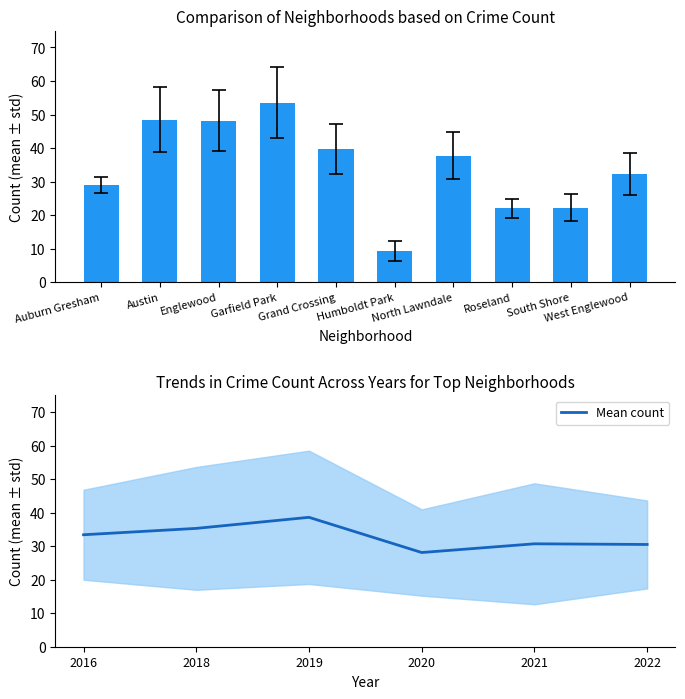

True or false: the data shows 11.5 at 2019.

False